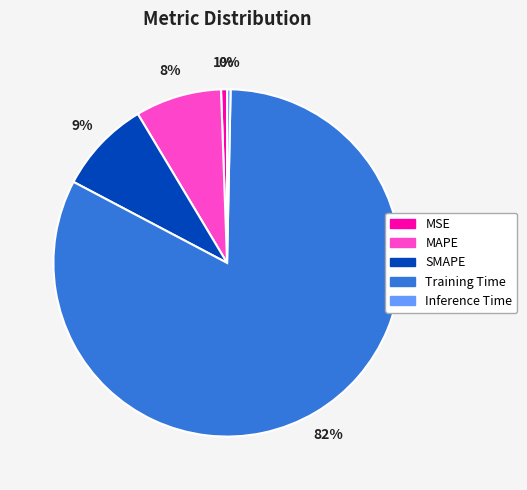

True or false: MSE accounts for 1% of the total.

True